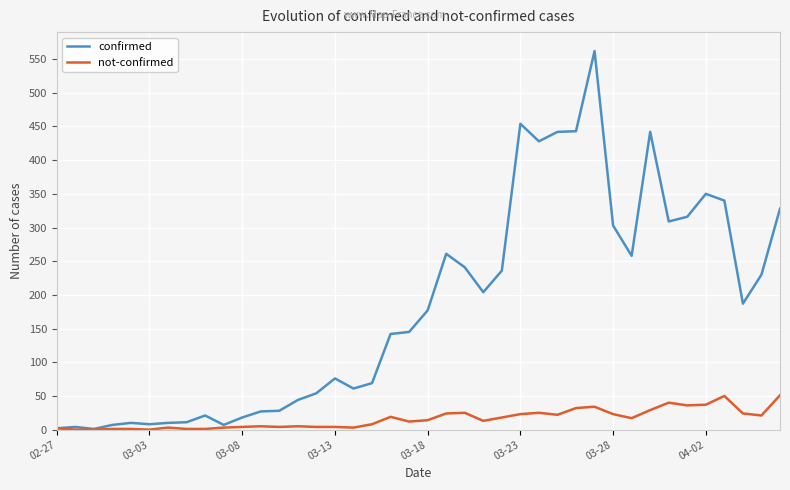

Which series has the widest spread of values?

confirmed